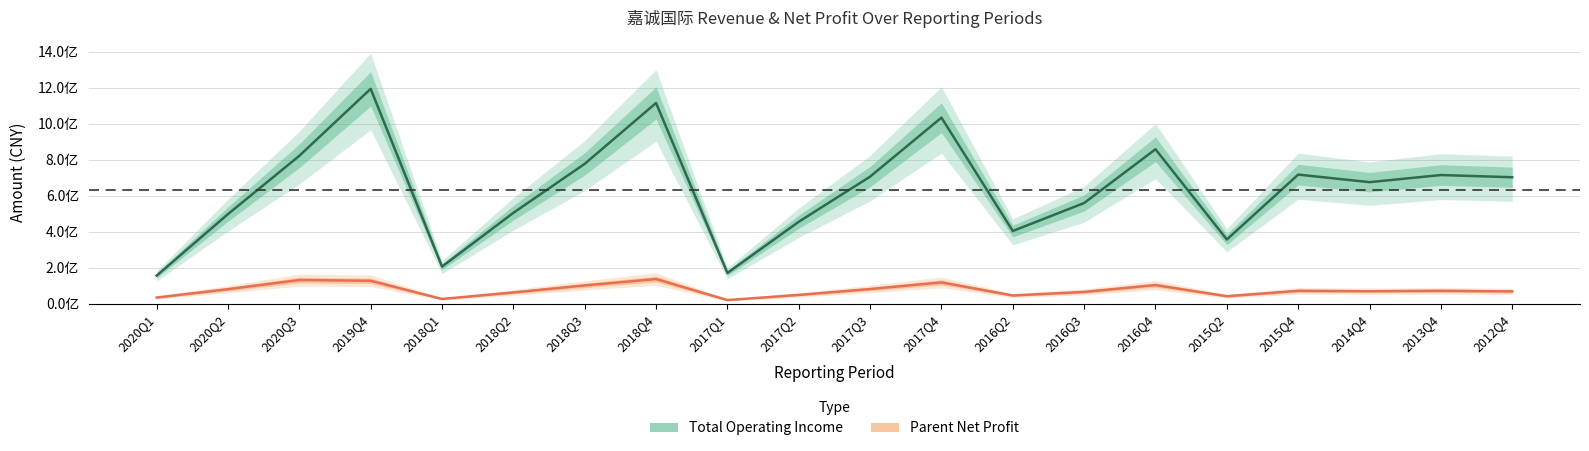

What is the maximum value for Total Operating Income?

1194210118.5